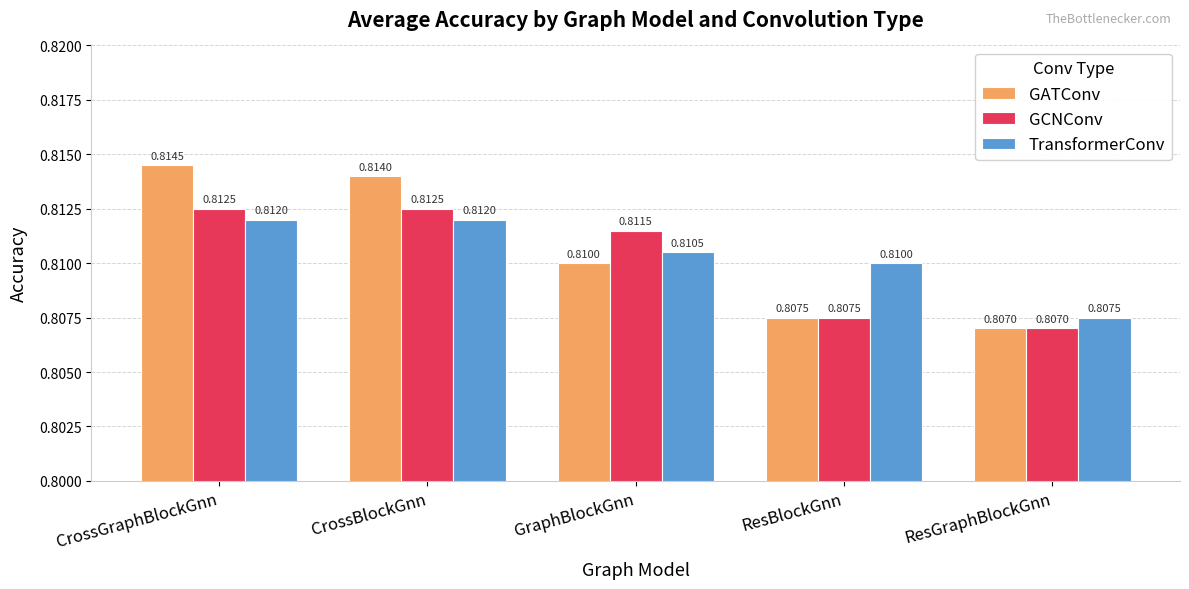

Which category has the lowest value in the GCNConv series?

ResGraphBlockGnn